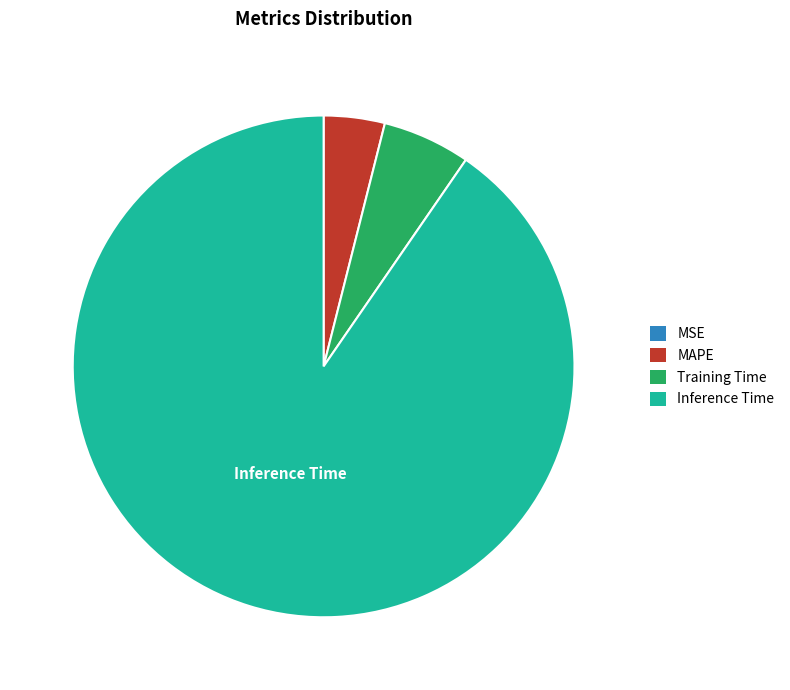

Does any single category account for the majority?

Yes